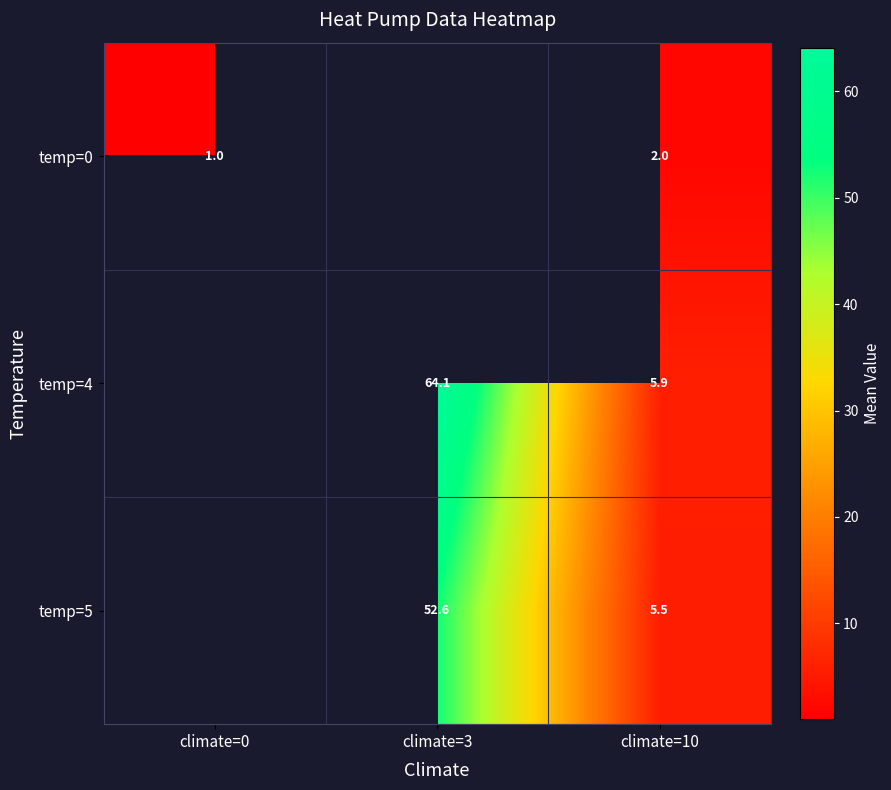

The temp=4 series shows 105.8 at climate=3. True or false?

False